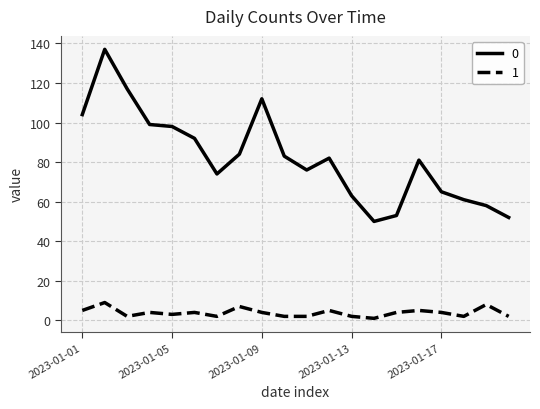

True or false: 0 and 1 cross at least once.

False